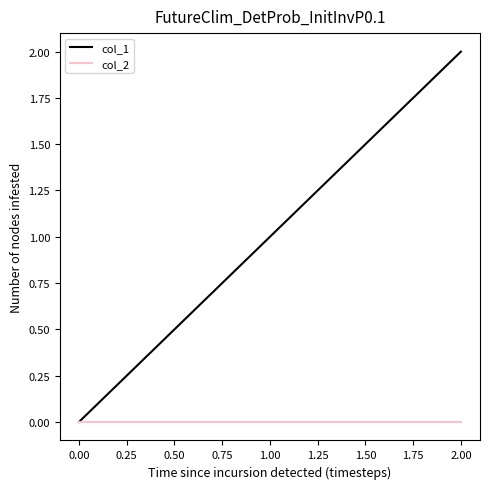

Is the value of col_1 at 1.00 greater than the value of col_2 at 1.00?

Yes